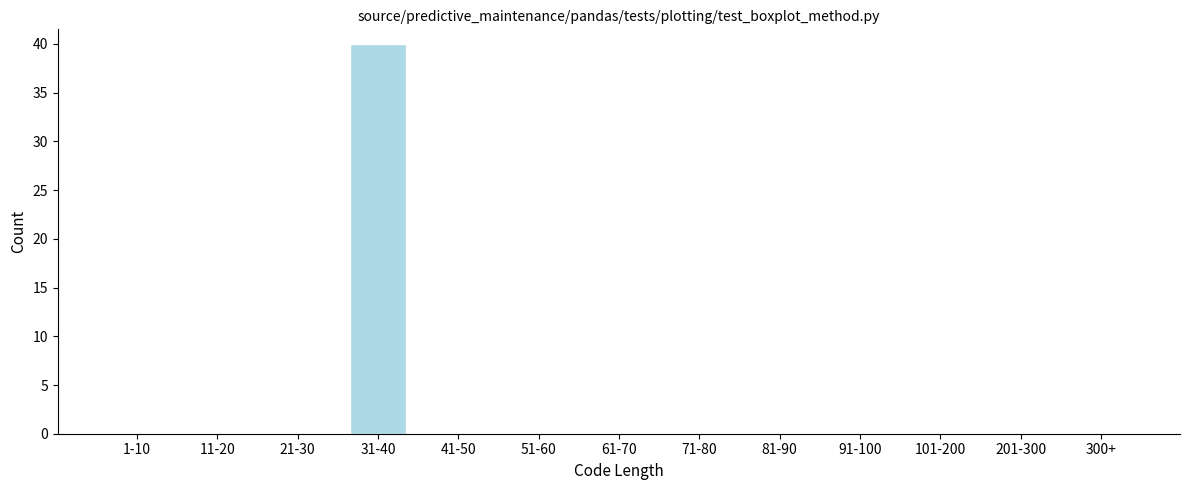

Reading right to left, extract all data points from this chart.

300+=0	201-300=0	101-200=0	91-100=0	81-90=0	71-80=0	61-70=0	51-60=0	41-50=0	31-40=40	21-30=0	11-20=0	1-10=0